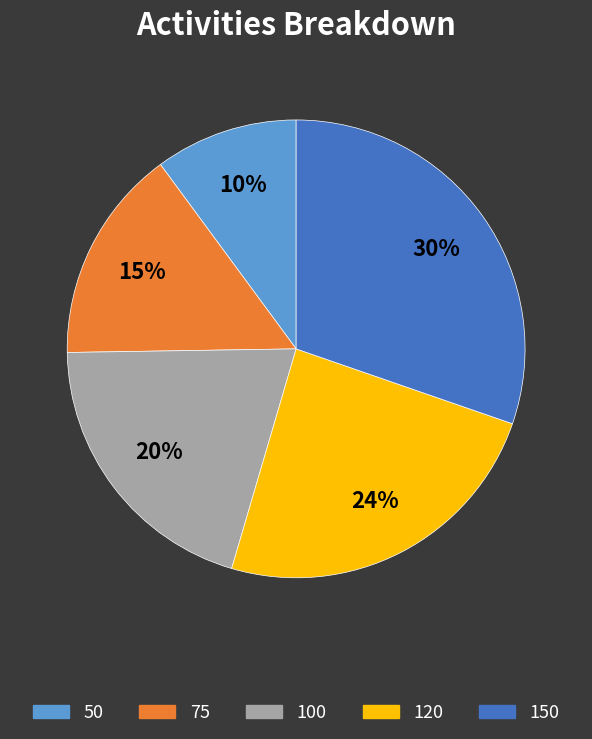

To the nearest percent, what percentage of the pie is 75?

15%